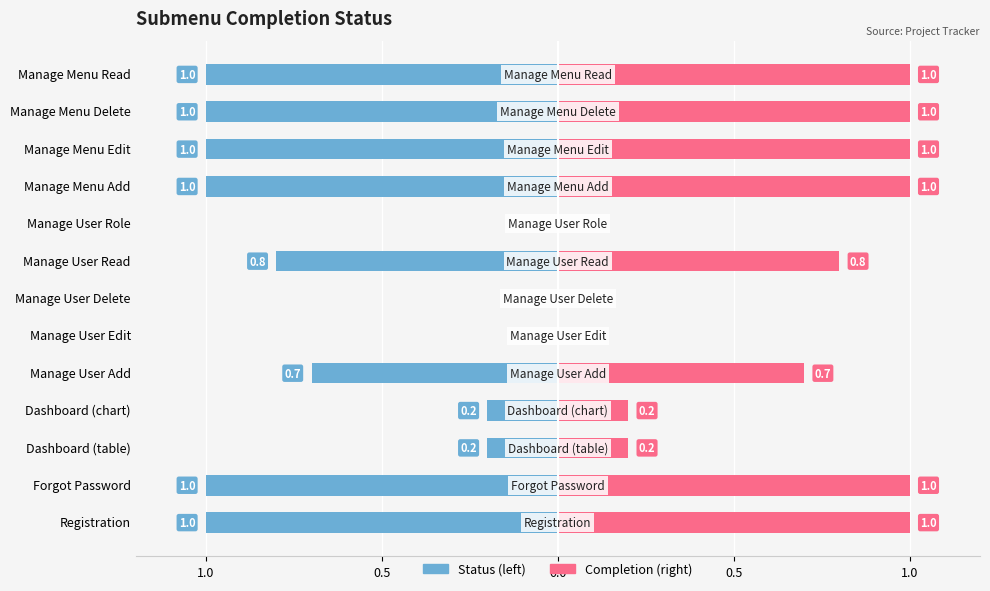

The Status series shows 0.0 at Manage User Edit. True or false?

True